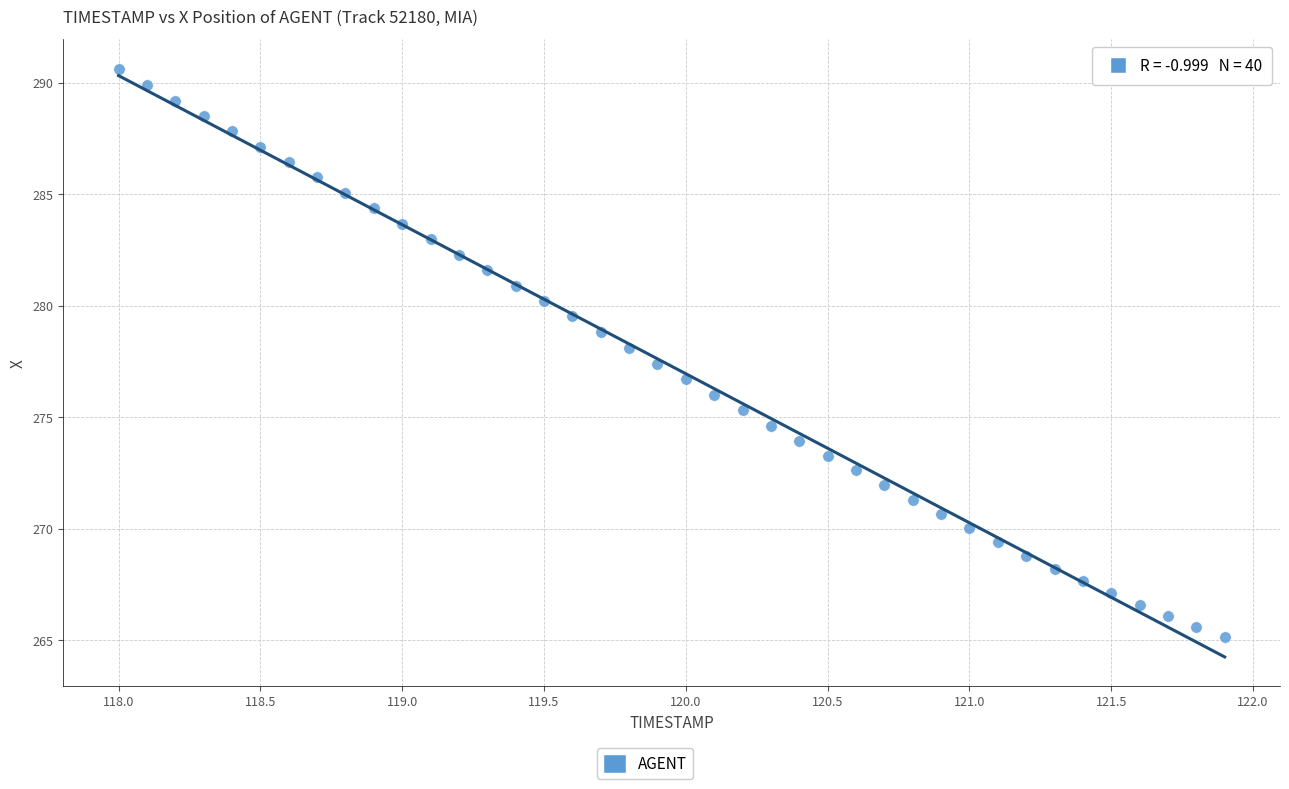

What is the range of X values (max minus min)?

3.9